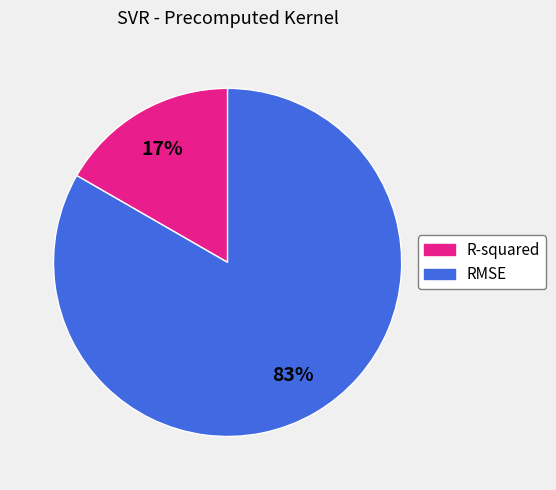

Which has a higher value, RMSE or R-squared?

RMSE